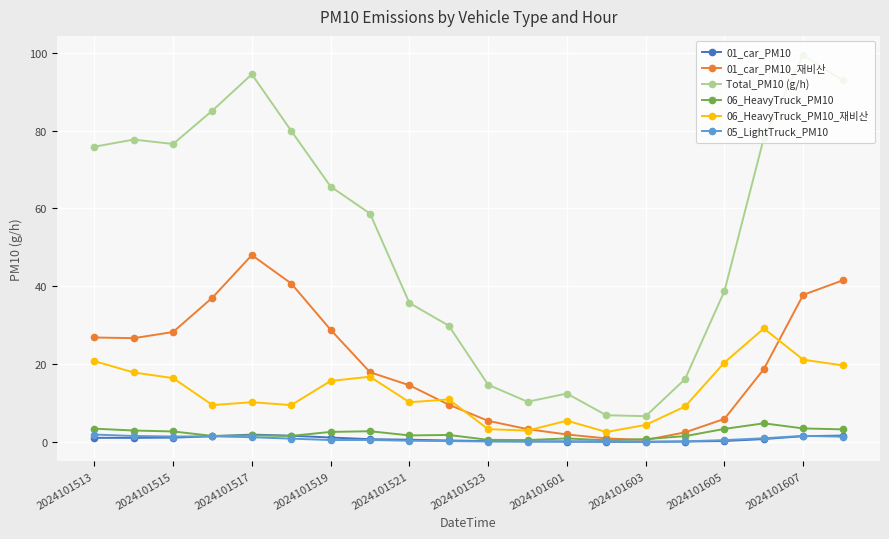

Does the chart display data point markers on the line(s)?

Yes